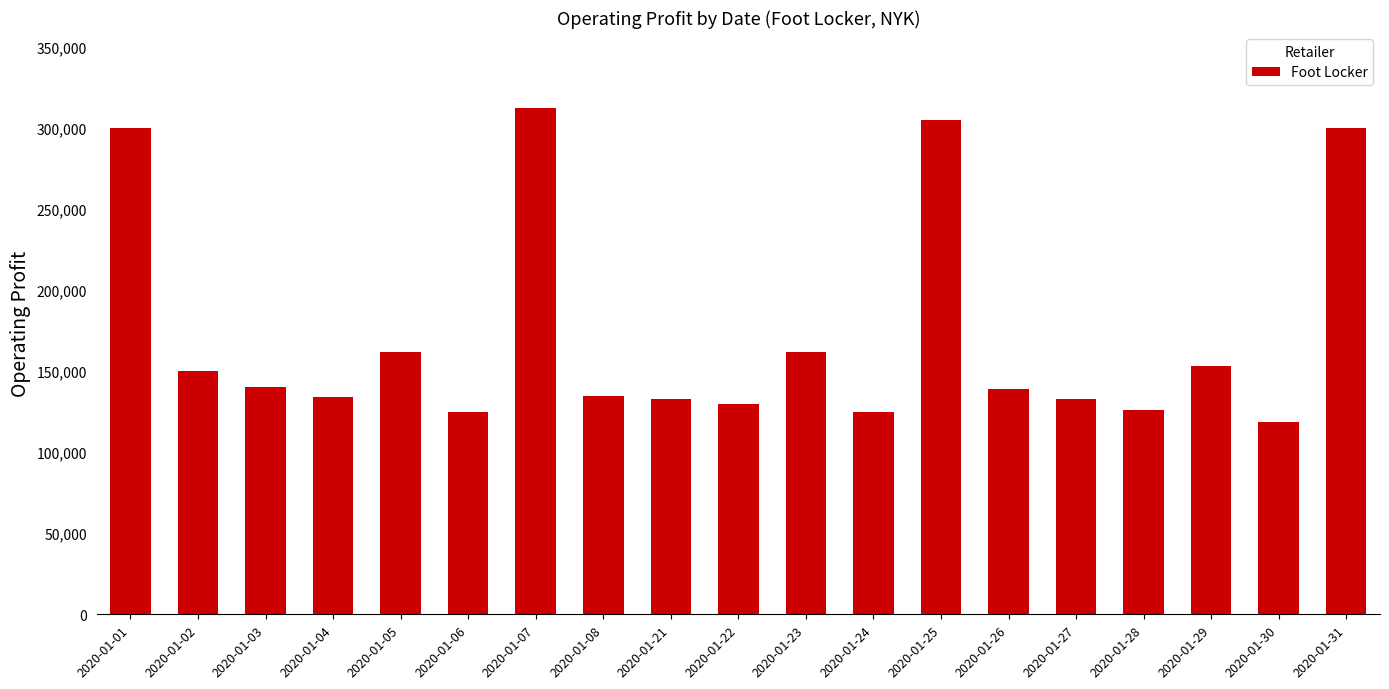

What is the smallest value displayed?

118750